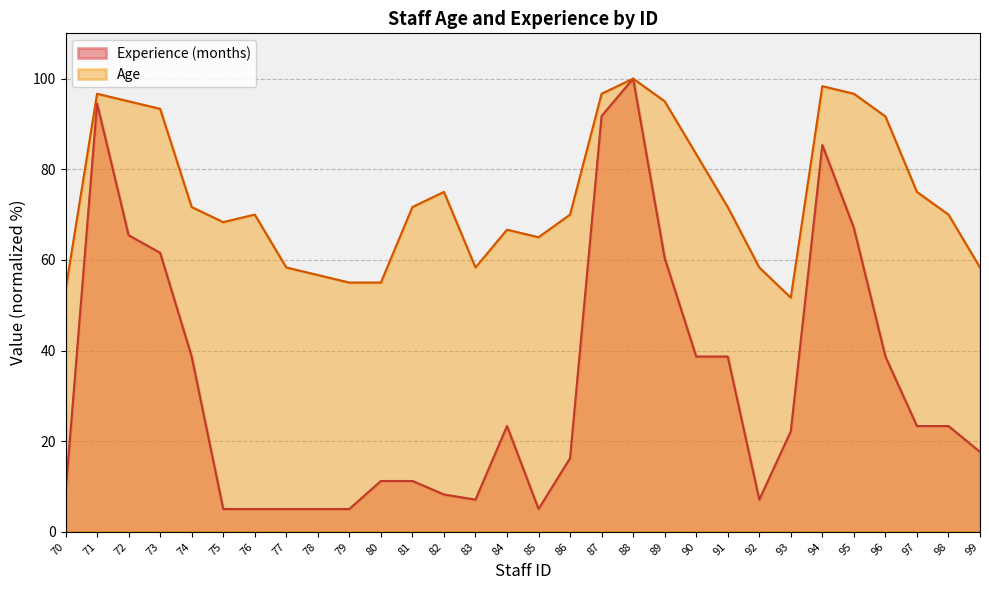

How many data points in Experience (months) are less than 23?

15